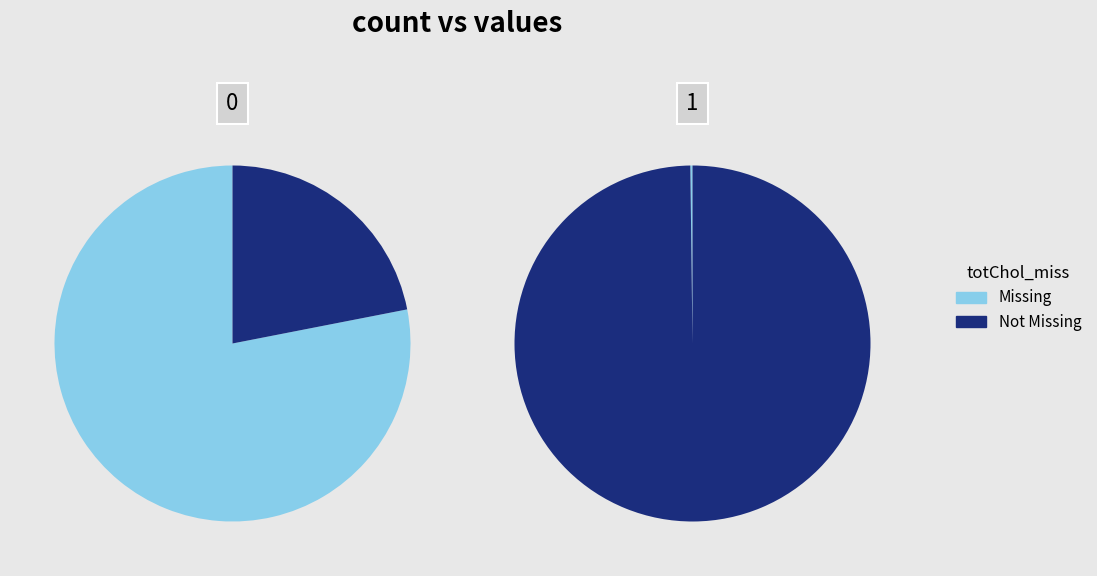

Is there any slice that represents more than half of the pie?

Yes